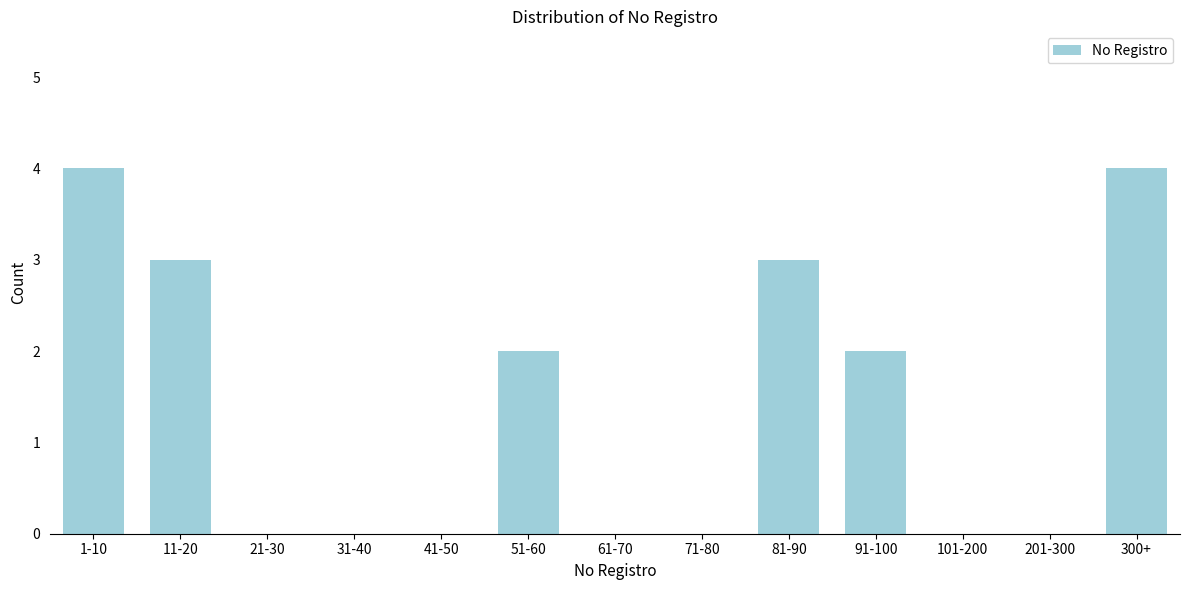

Reading right to left, list all the values displayed in this chart.

300+=4	201-300=0	101-200=0	91-100=2	81-90=3	71-80=0	61-70=0	51-60=2	41-50=0	31-40=0	21-30=0	11-20=3	1-10=4